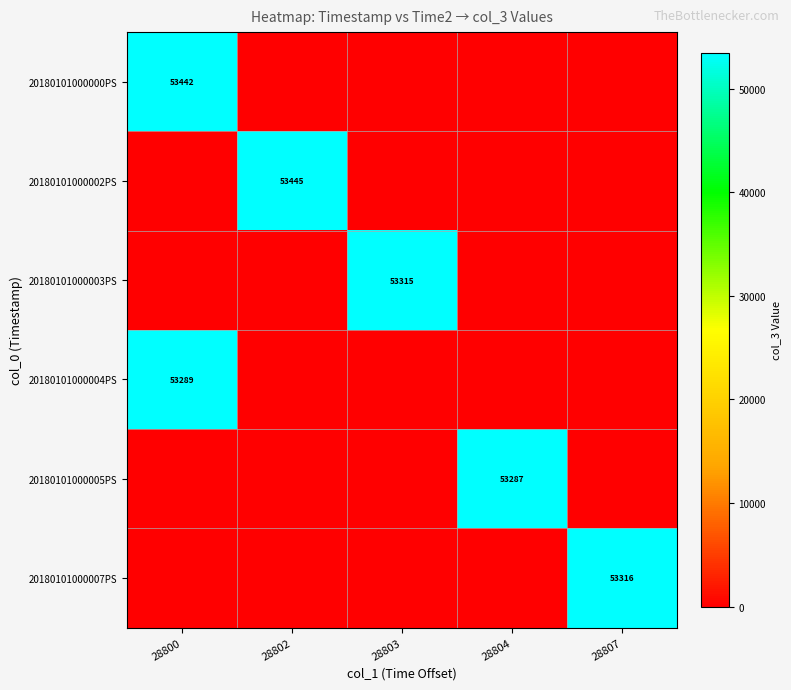

The 20180101000002PS series shows 53445 at 28802. True or false?

True